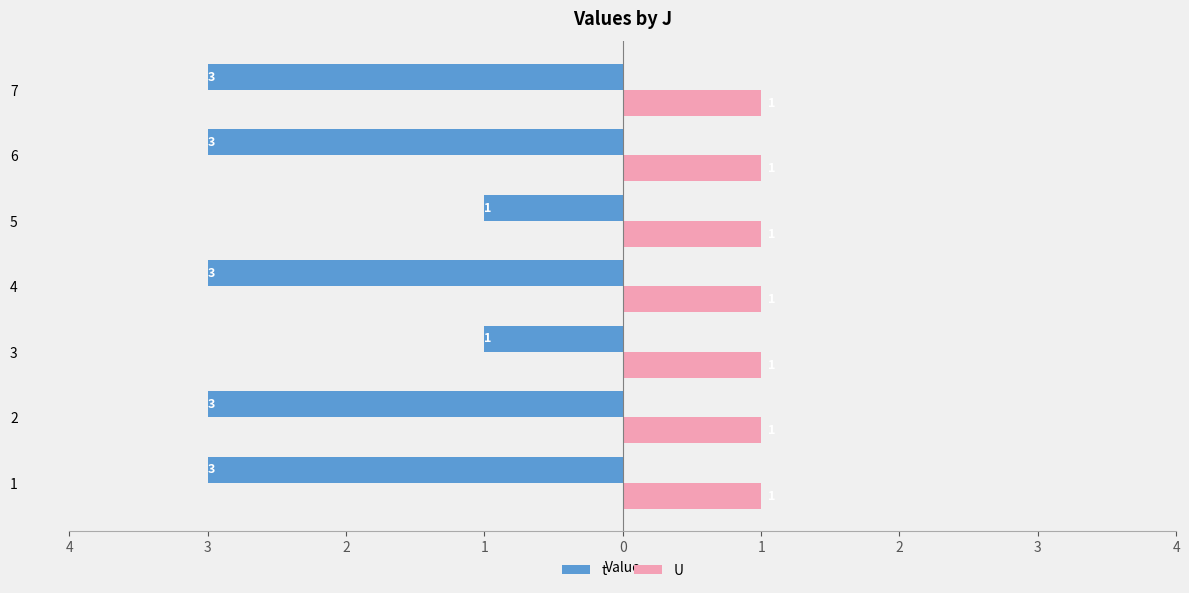

At which category is the sum across all series the highest?

2